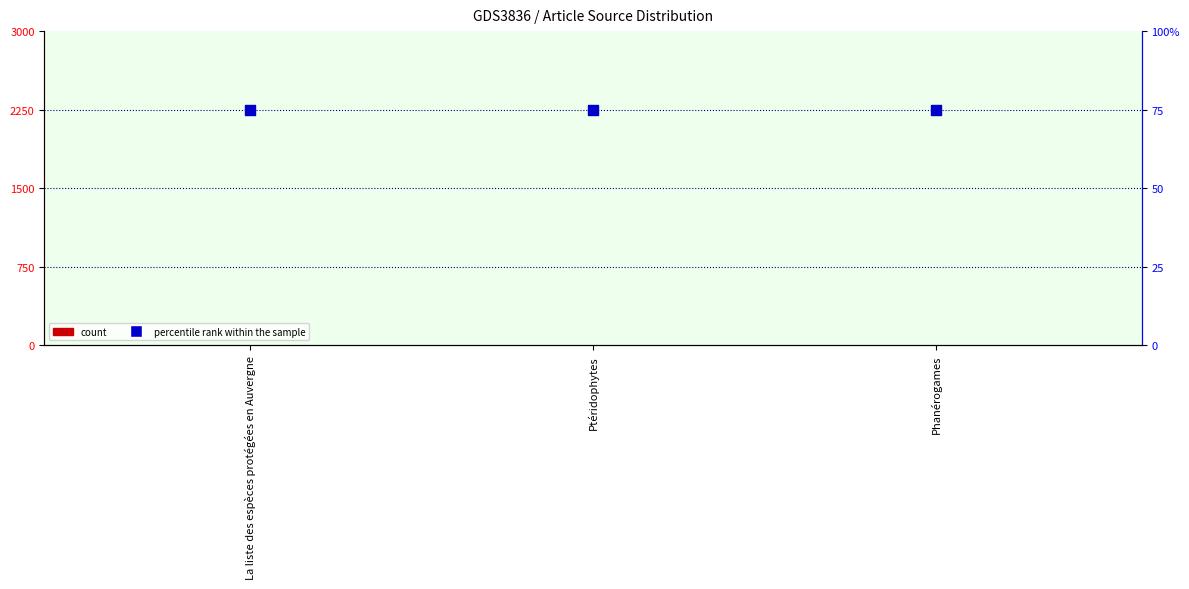

At which category is the sum across all series the highest?

Phanérogames